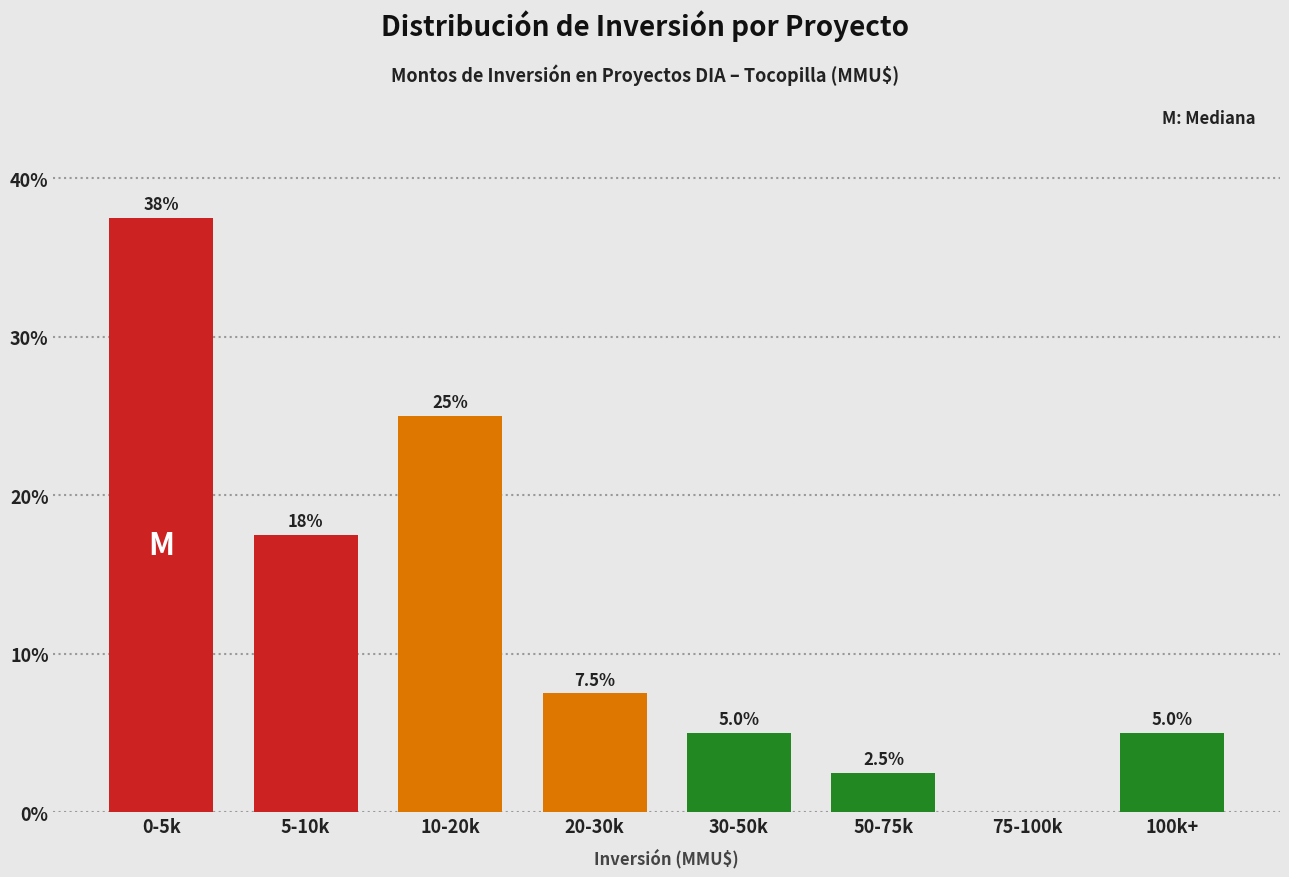

Reading left to right, list all the values displayed in this chart.

0-5k=37.5	5-10k=17.5	10-20k=25.0	20-30k=7.5	30-50k=5.0	50-75k=2.5	75-100k=0.0	100k+=5.0